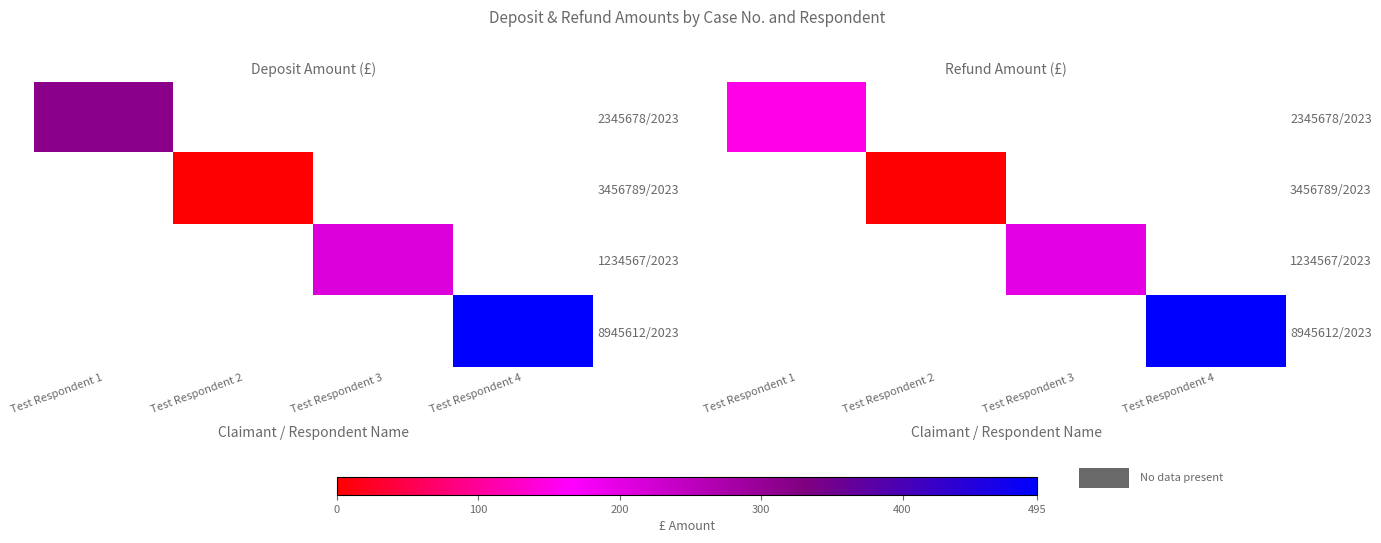

Where is 2345678/2023 nearest to the value 150?

Test Respondent 1